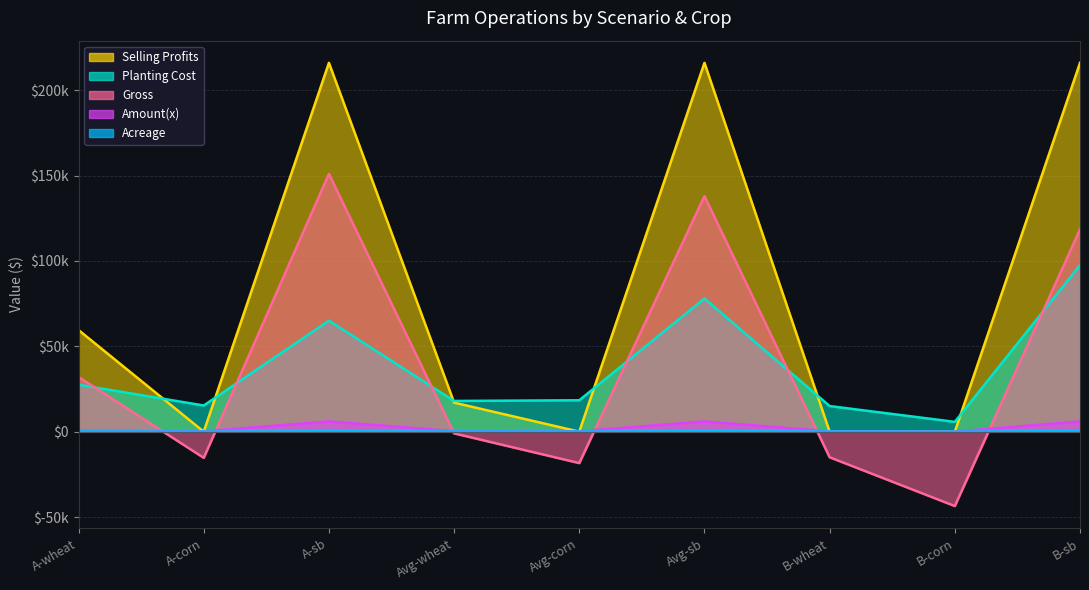

What are all the series names shown in the legend?

Acreage, Planting Cost, Amount(x), Selling Profits, Gross